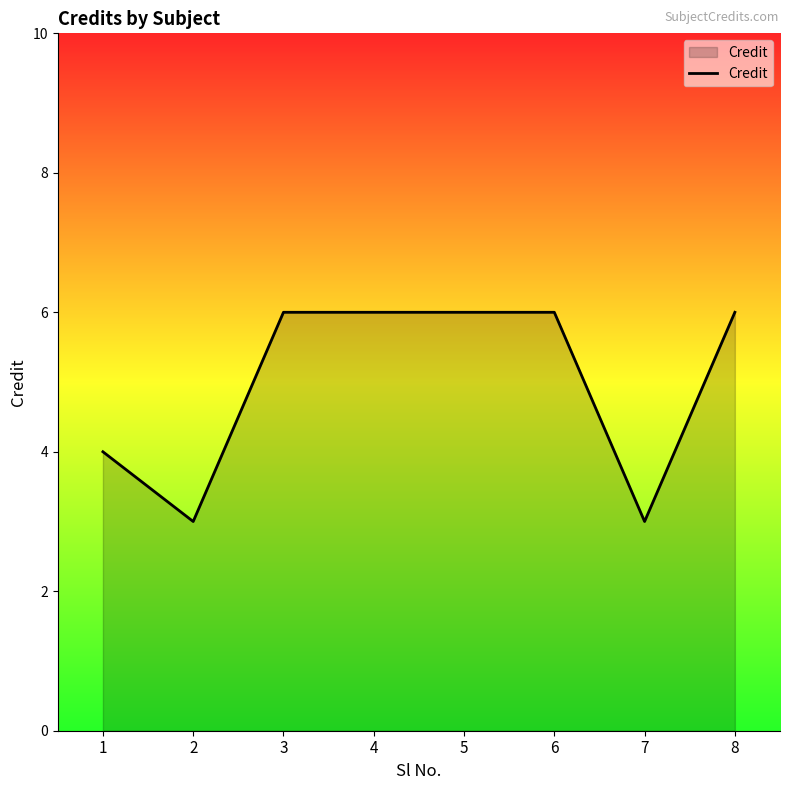

Where is the first local minimum?

2